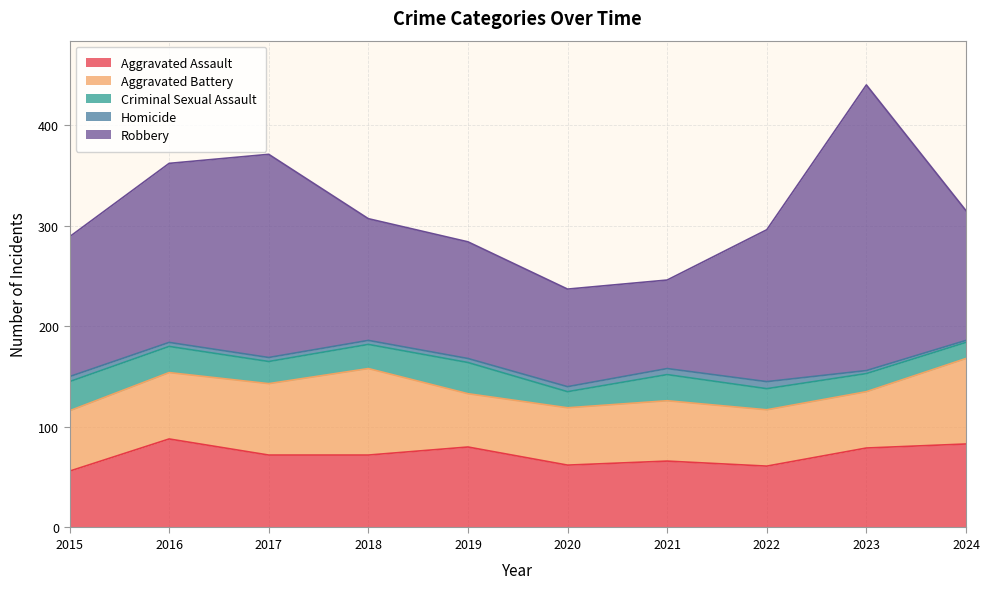

What is the difference between the Criminal Sexual Assault values at 2016 and 2020?

10